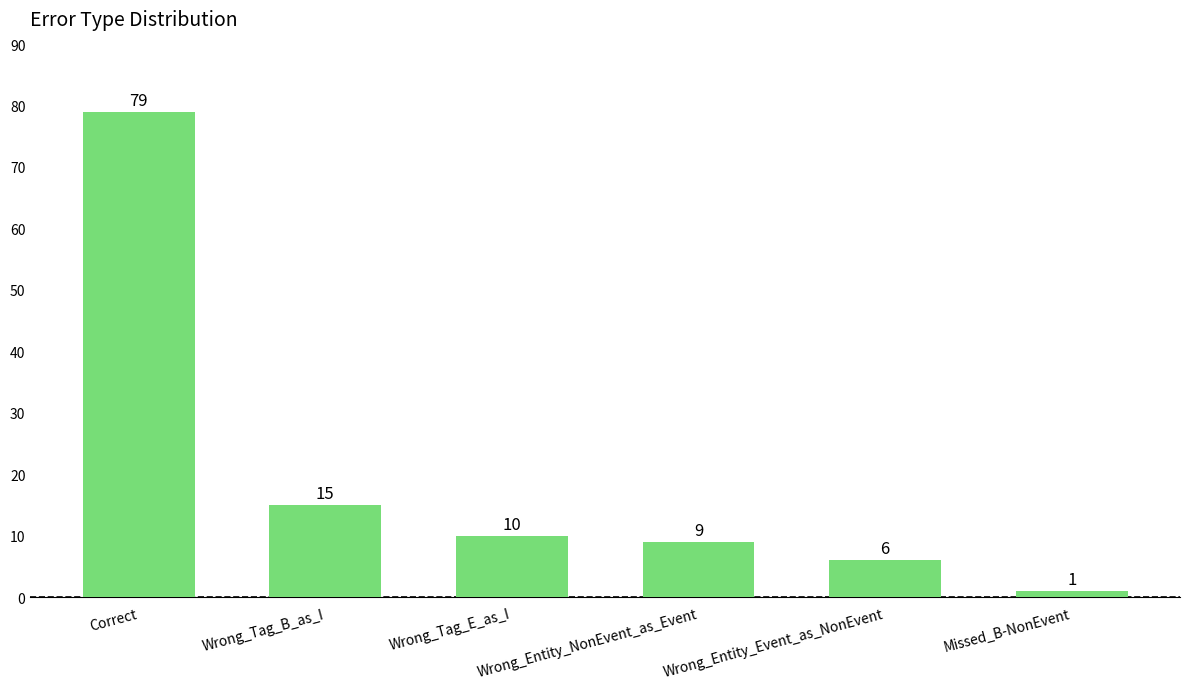

What is the greatest value displayed?

79